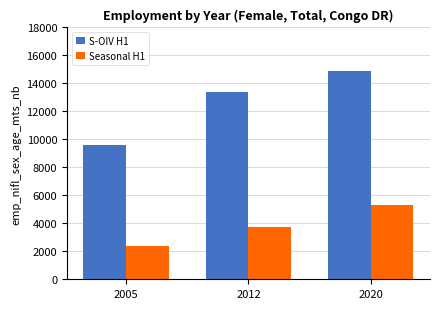

What is the sum of the S-OIV H1 values at 2020 and 2012?

28273.3